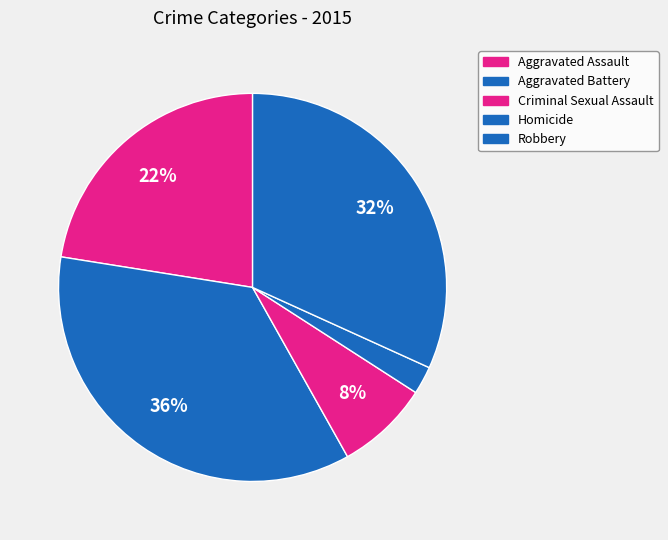

How many slices are in this pie chart?

5